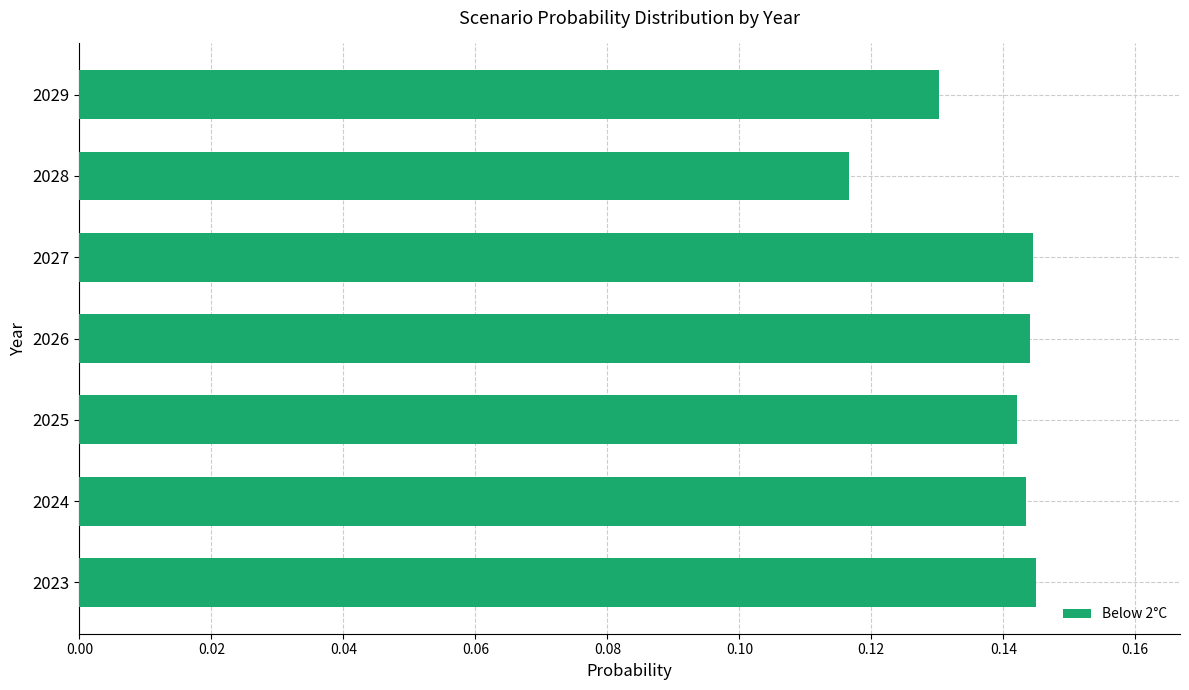

Which label corresponds to the smallest value in the chart?

2028